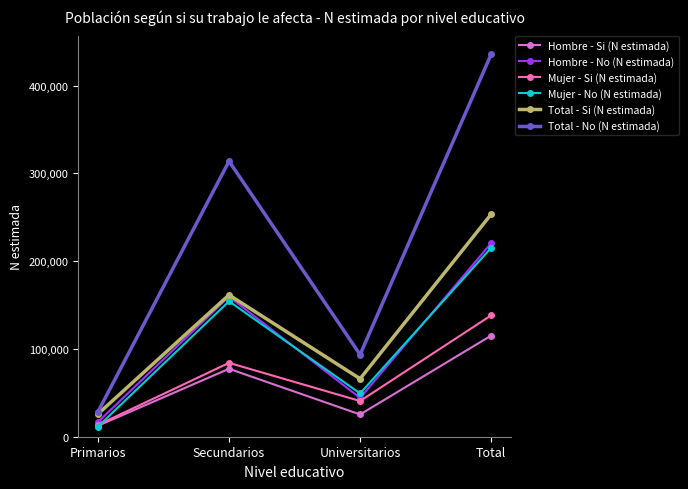

True or false: Total - No (N estimada) has more than 1 points higher than both neighbors.

False